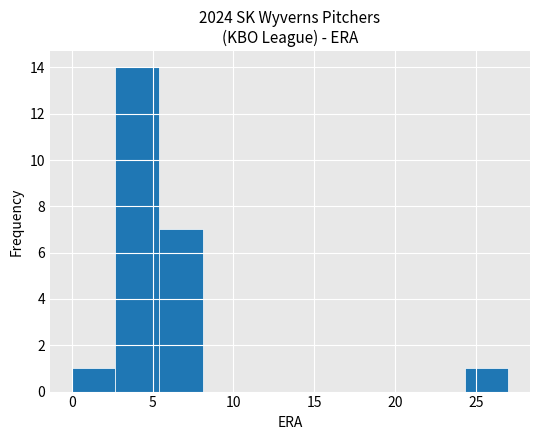

How tall is the bar that spans 24.3 to 27.0 on the x-axis? Neither the bar edges nor the heights are printed on the chart, so give them approximately, as read against the axes.

1